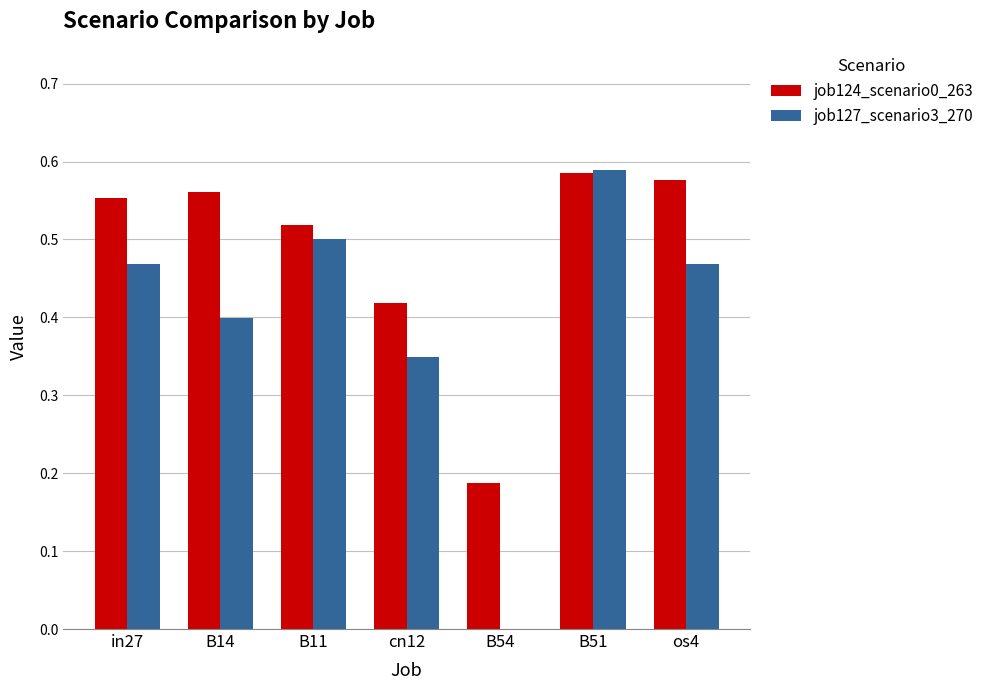

Which series has the largest total across all categories?

job124_scenario0_263